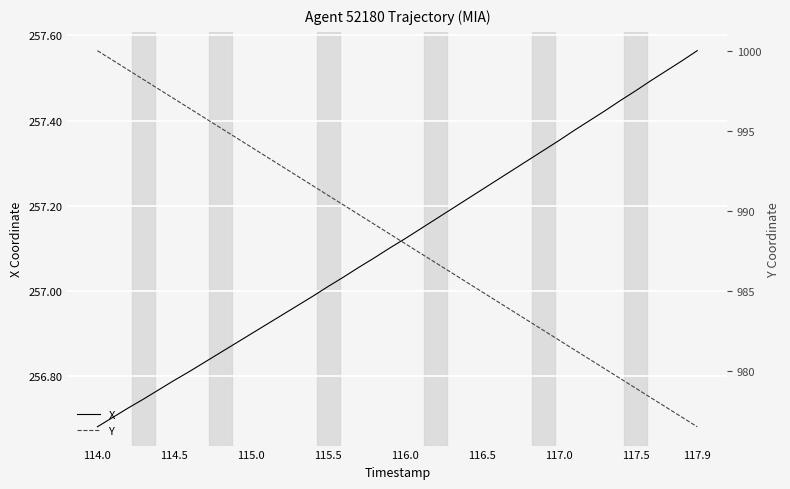

At which label does X first exceed 257?

115.5